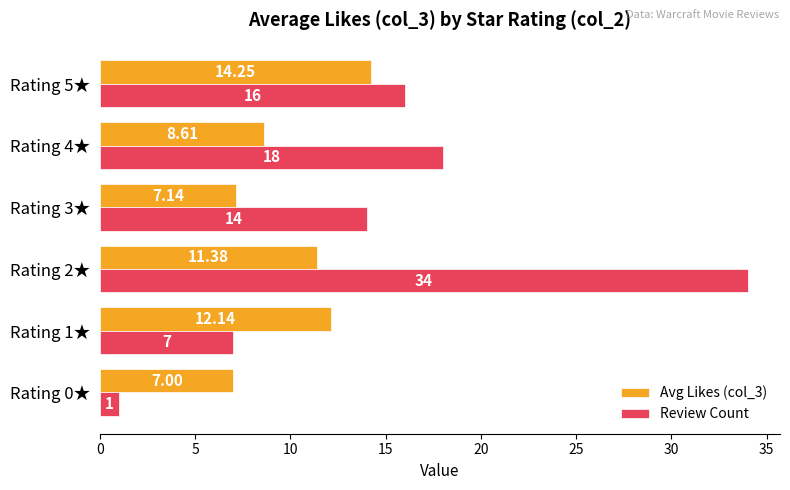

What is the average value of the Review Count series?

15.0